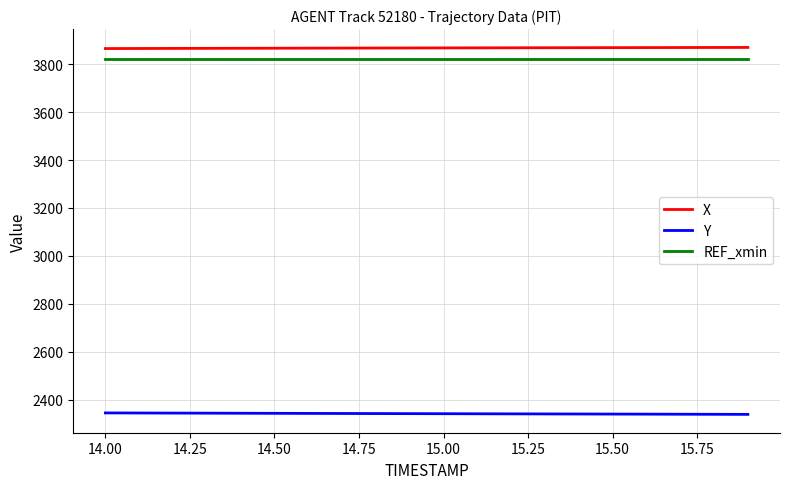

True or false: REF_xmin and Y intersect in this chart.

False